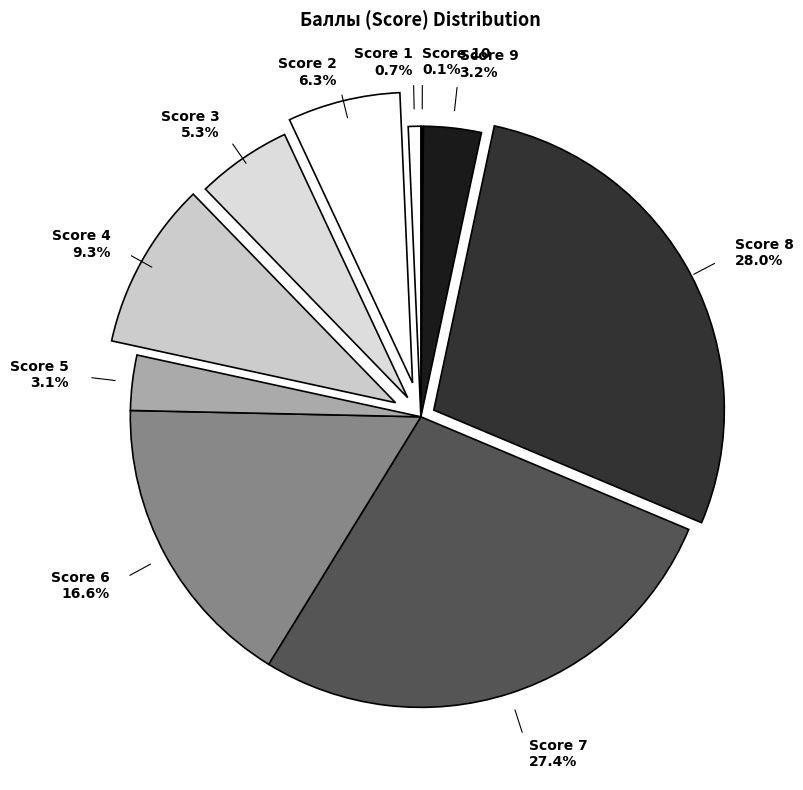

Is Score 6 the majority of the pie?

No